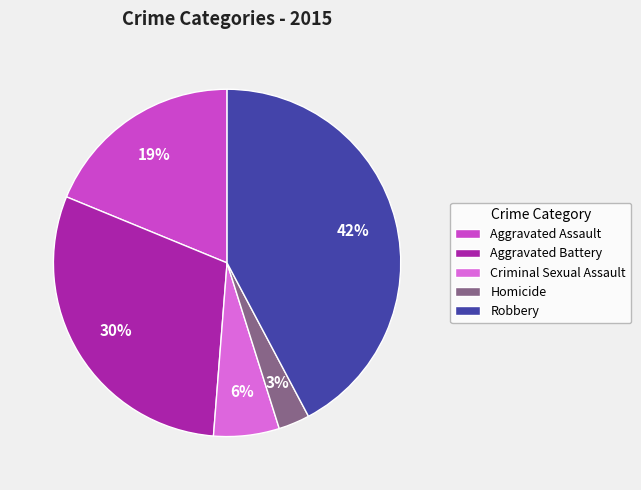

Does Aggravated Assault represent more than half of the total?

No